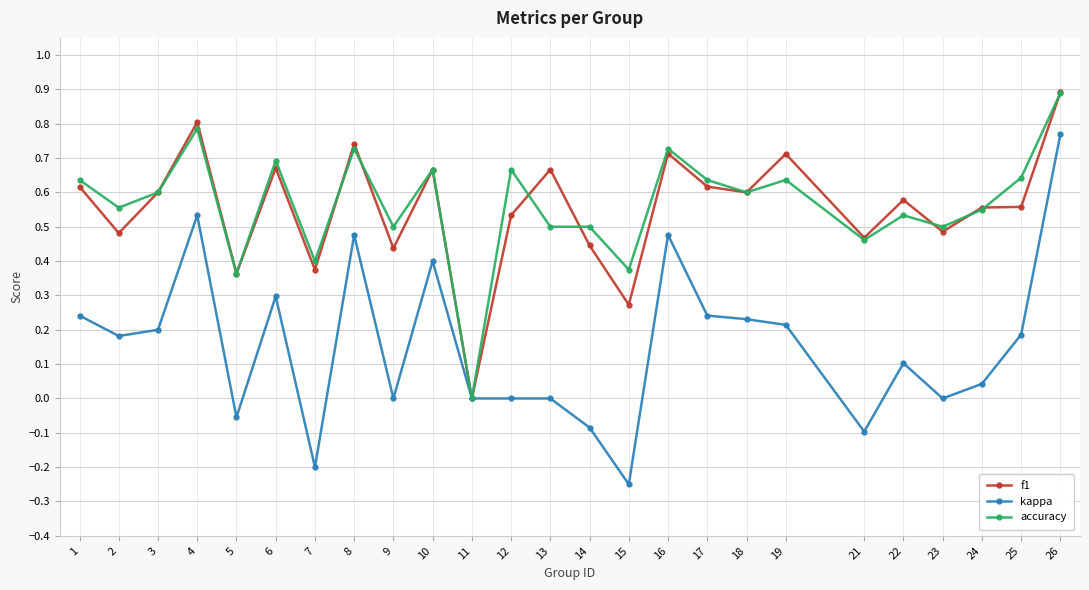

Is it true that f1 equals 0.5 at 2?

True